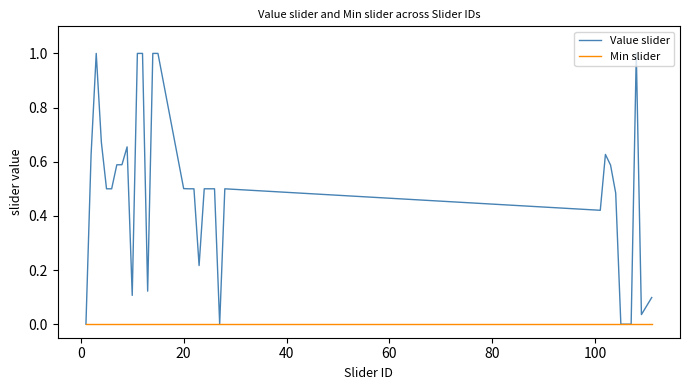

Which series has the largest total across all categories?

Value slider